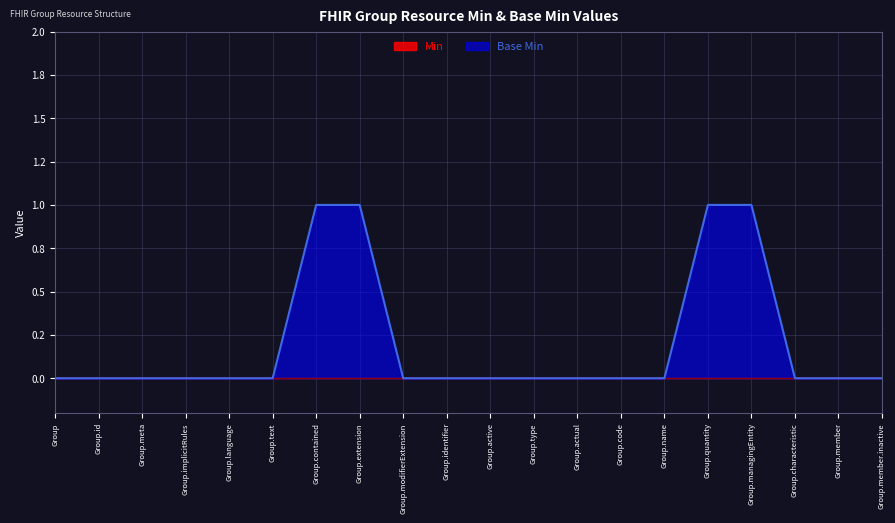

Between Group.member.inactive and Group.identifier, which is larger?

Group.member.inactive